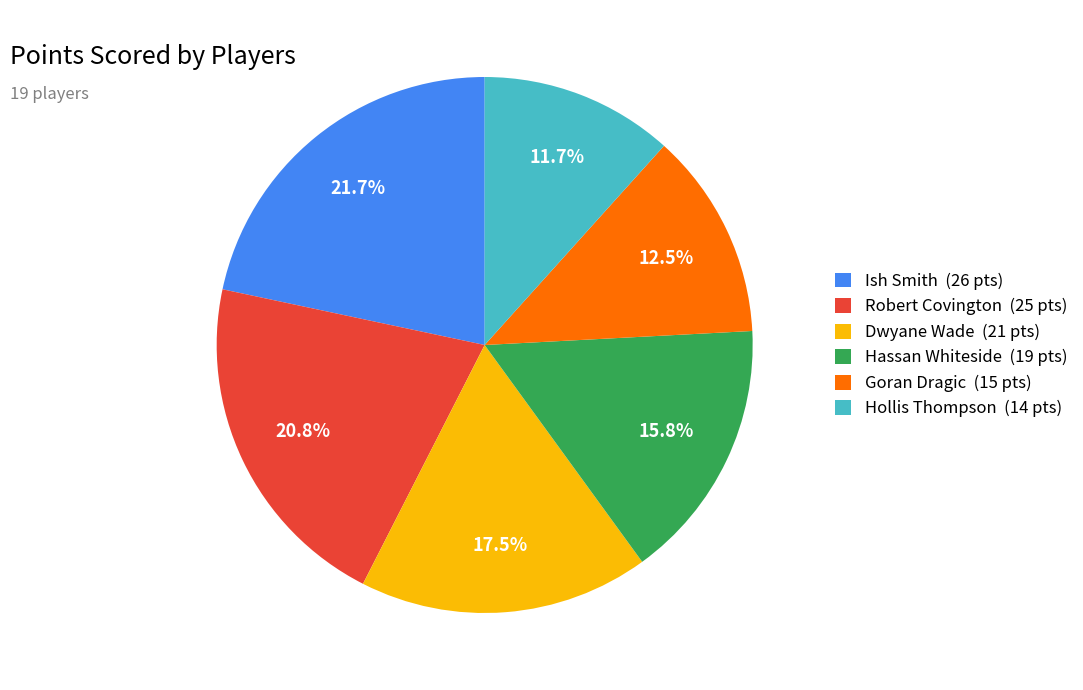

Which has a higher value, Goran Dragic (15 pts) or Robert Covington (25 pts)?

Robert Covington (25 pts)